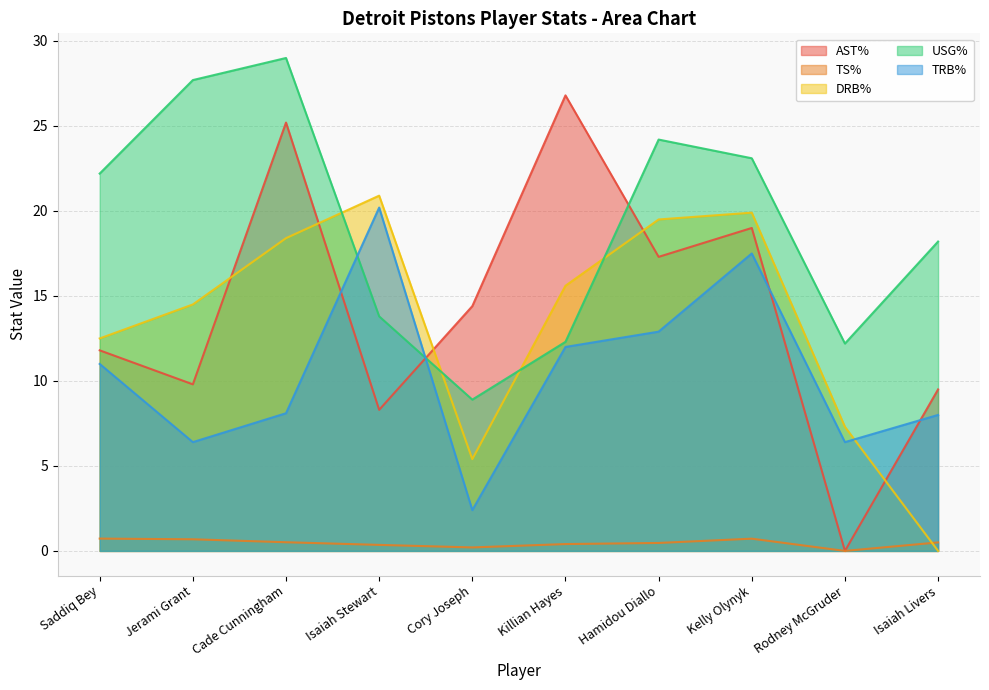

Which series changed the most between Saddiq Bey and Isaiah Stewart?

TRB%